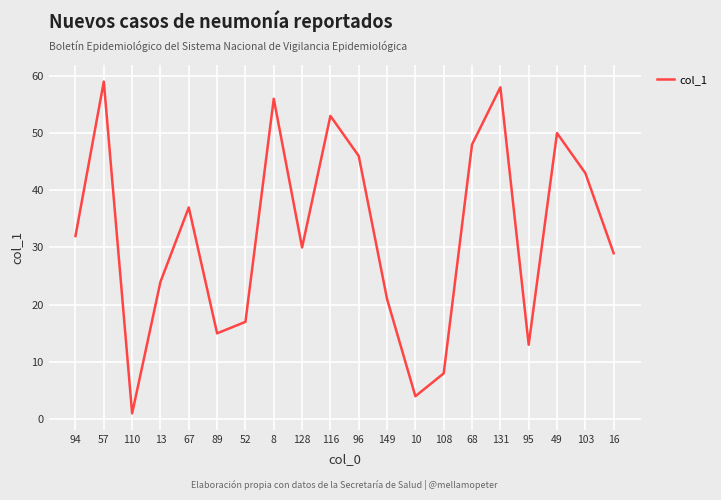

Is it true that the value at 108 is 2?

False